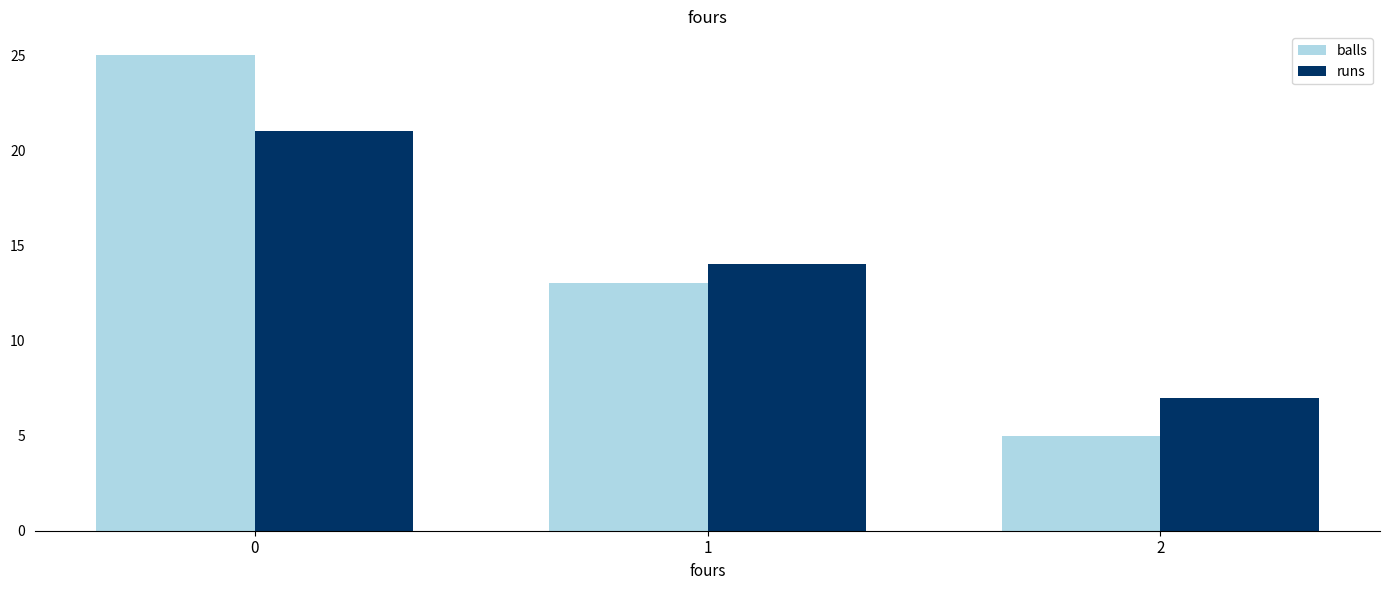

What is the sum of the balls values at 0 and 2?

30